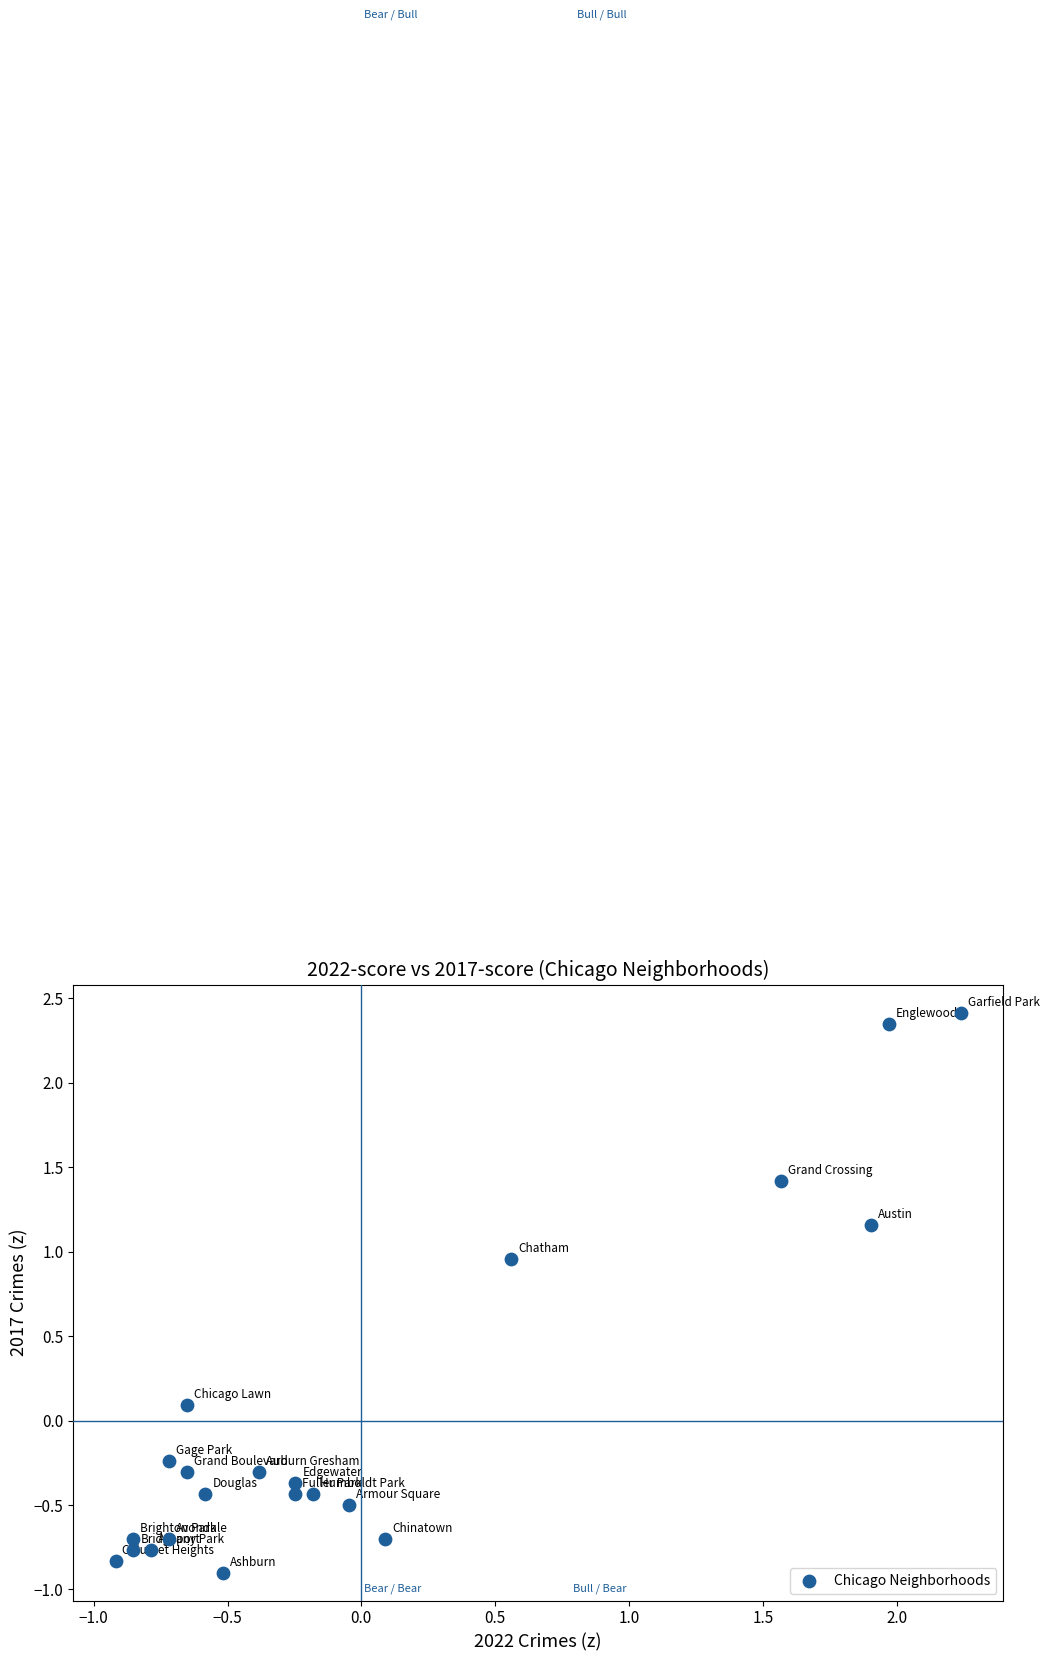

What is the range of X values (max minus min)?

3.2